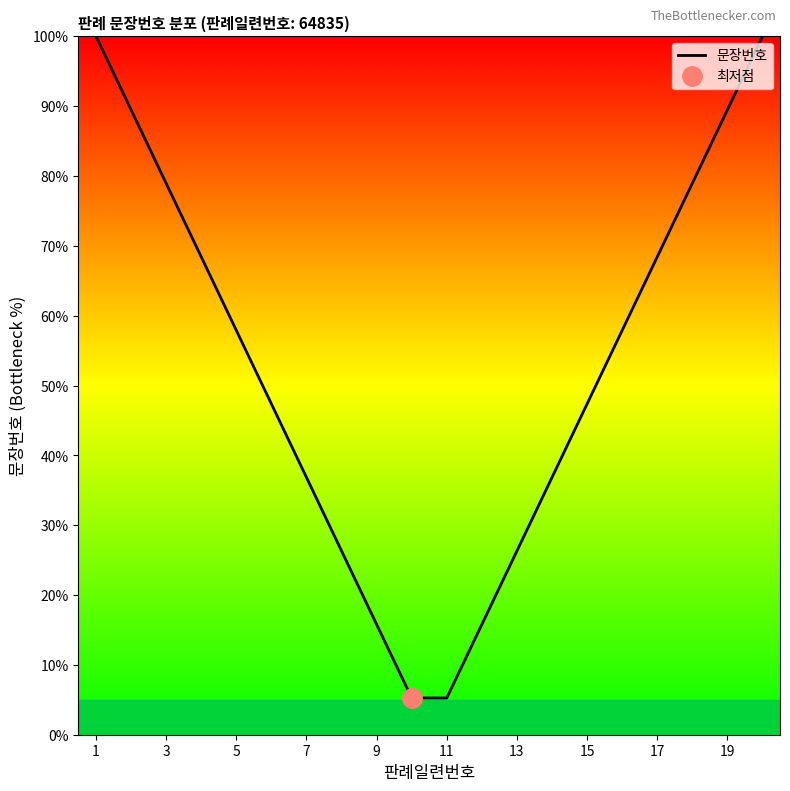

What is the minimum value shown in the chart?

5.3